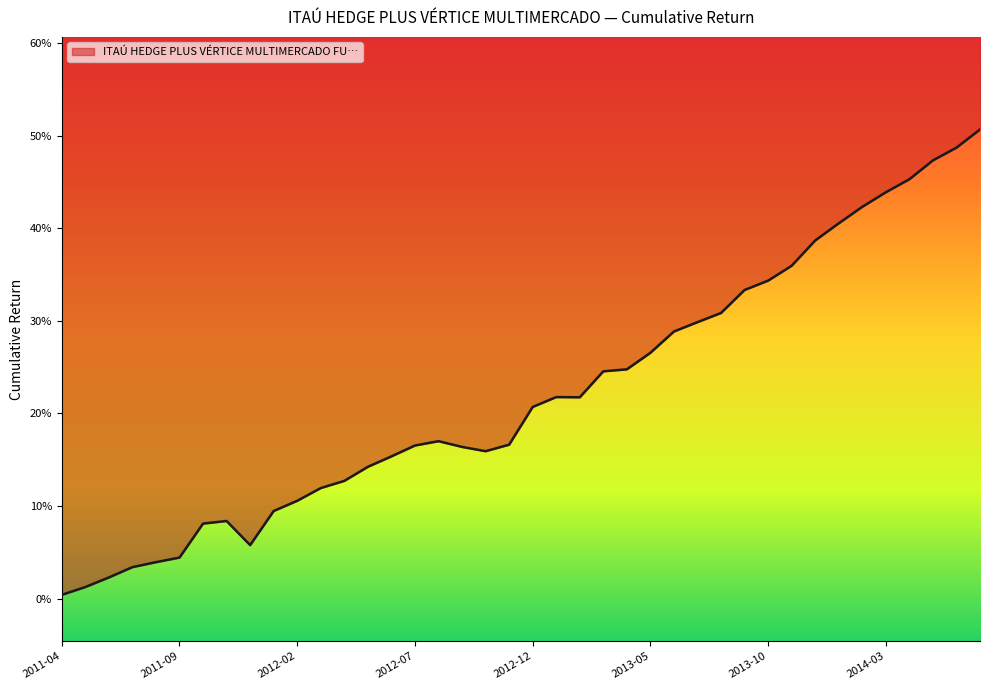

What is the sum of the values at 2014-03 and 2013-01?

0.7